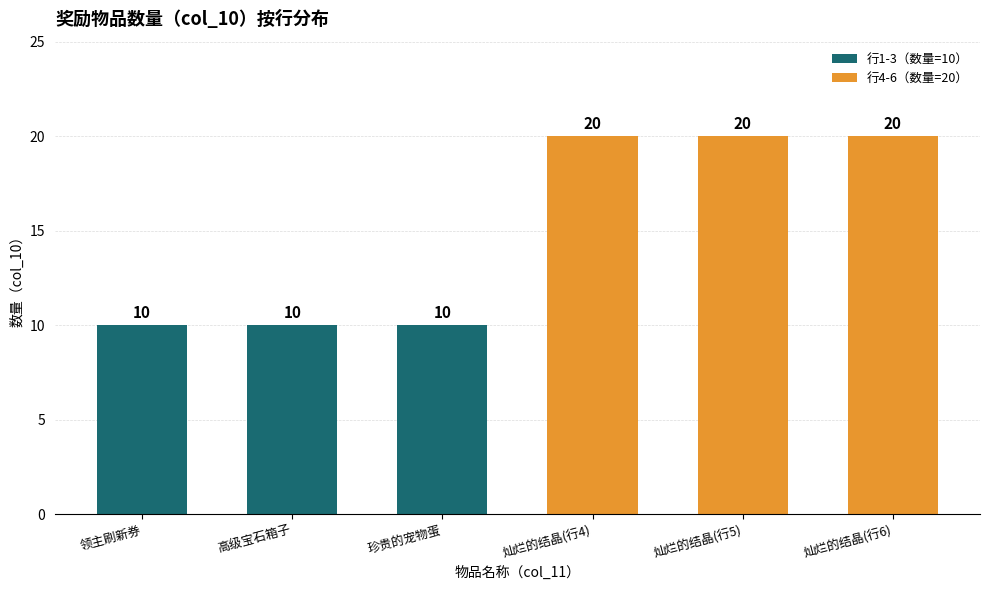

Reading left to right, what are all the values shown in this chart?

10	10	10	20	20	20